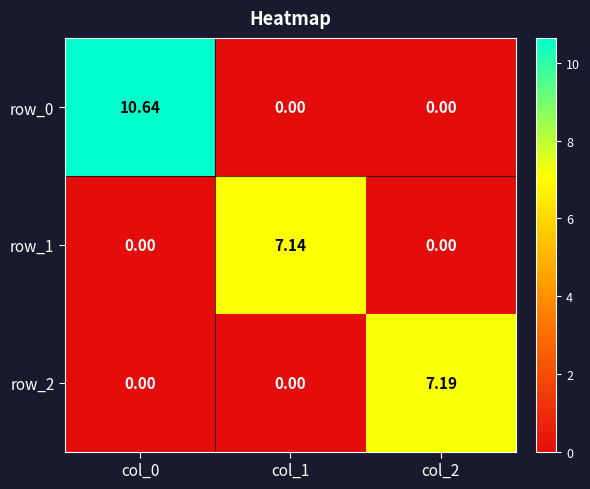

Is the value of row_0 at col_0 greater than the value of row_1 at col_0?

Yes